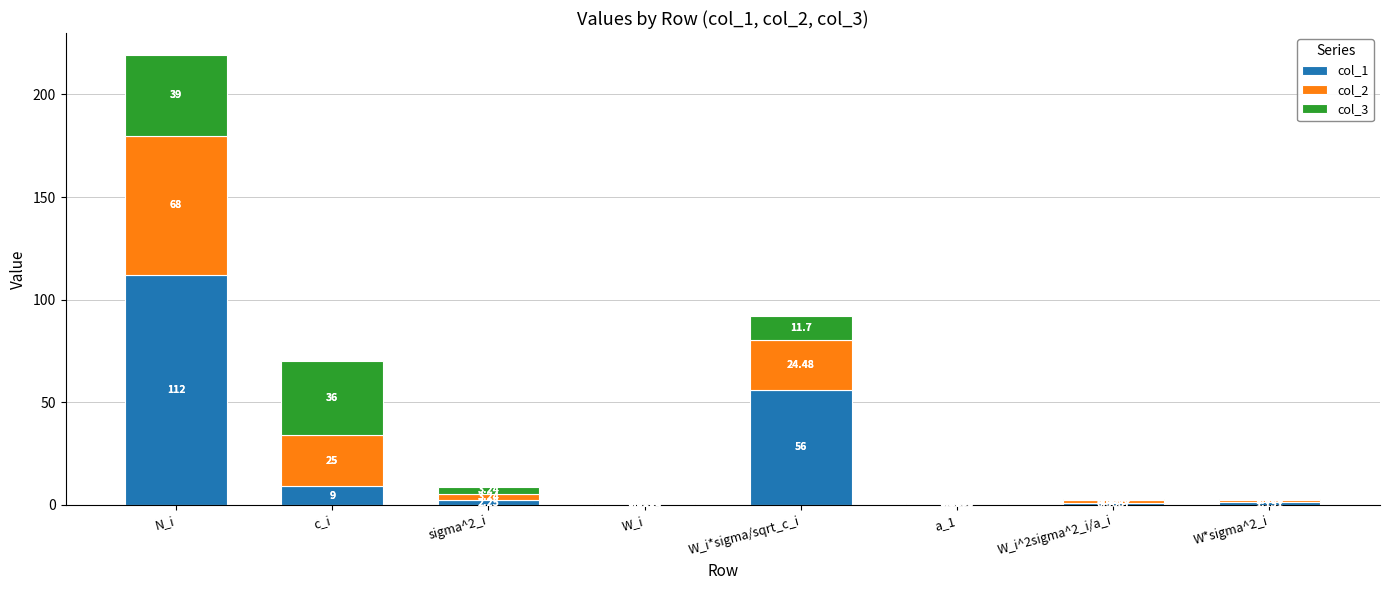

Where is col_1 nearest to the value 56?

W_i*sigma/sqrt_c_i